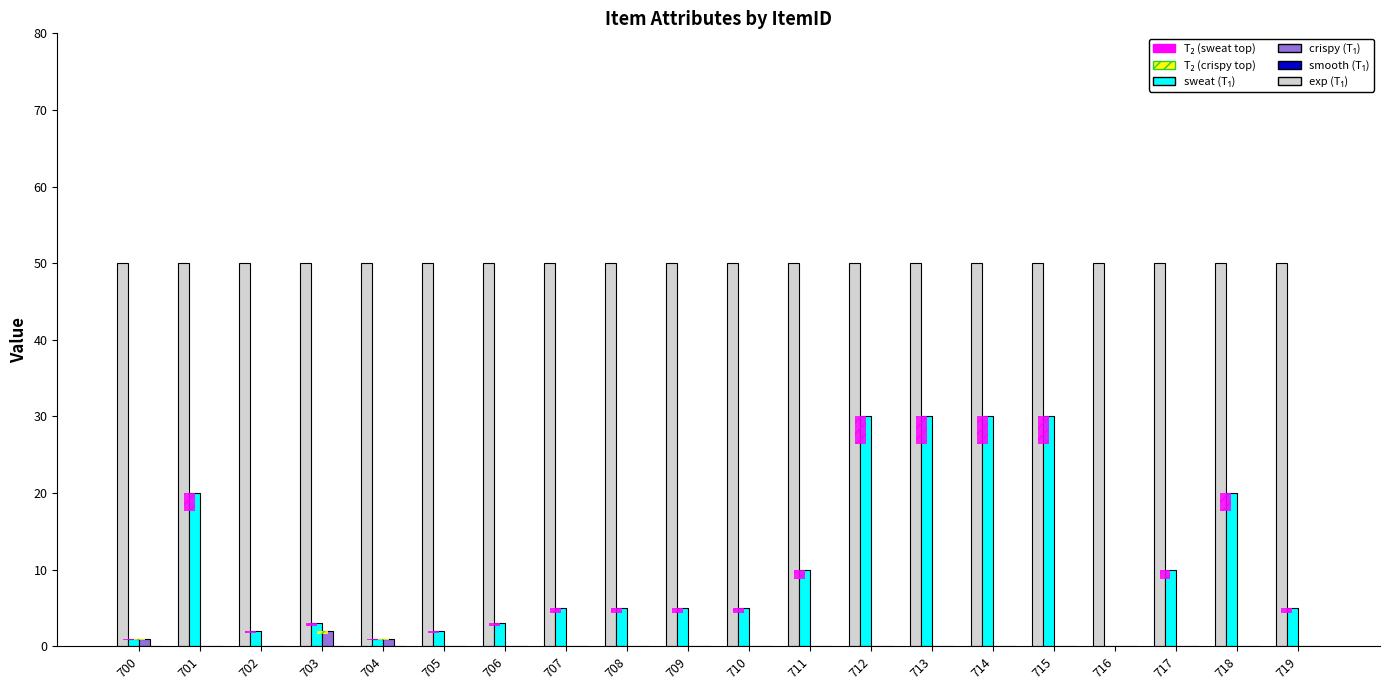

Is the value of smooth at 708 greater than the value of crispy at 716?

No